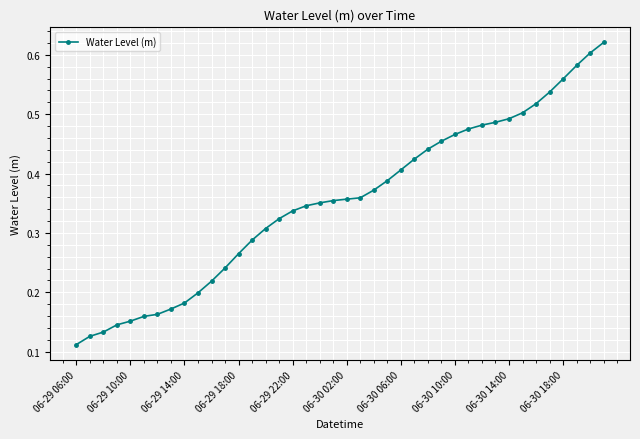

How many values are between 0 and 1?

40